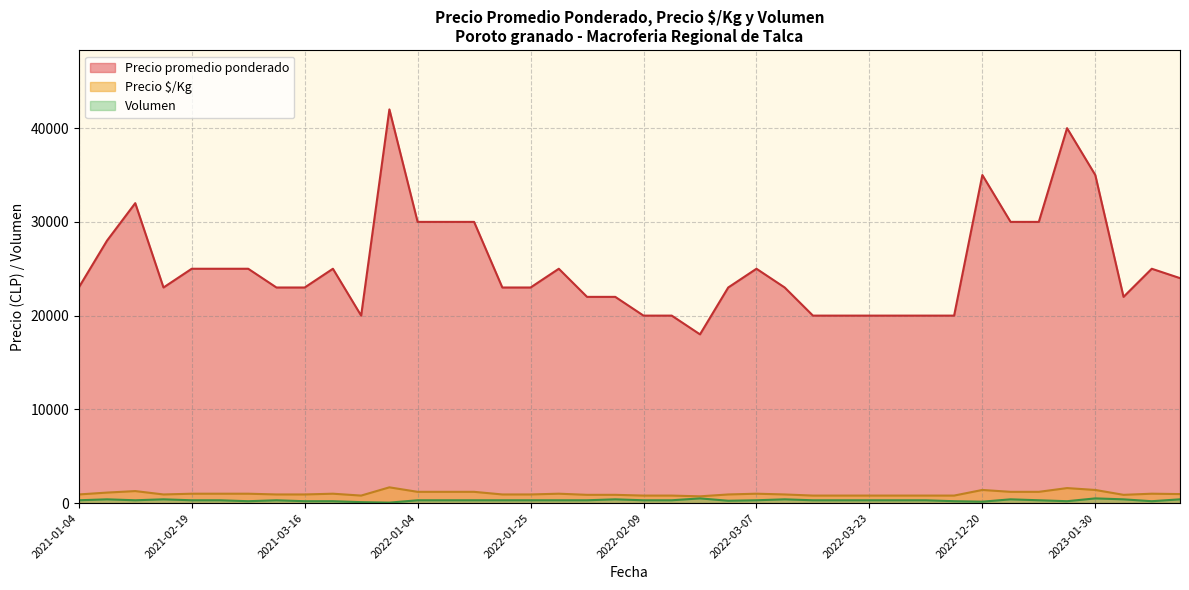

Which series has the widest spread of values?

Precio promedio ponderado